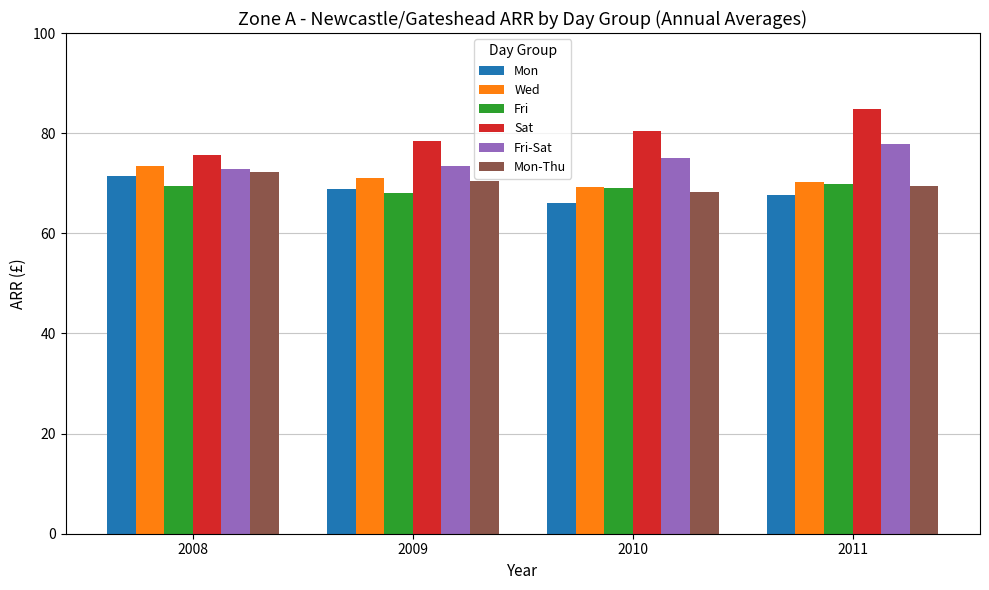

The Fri-Sat series shows 75.0 at 2010. True or false?

True